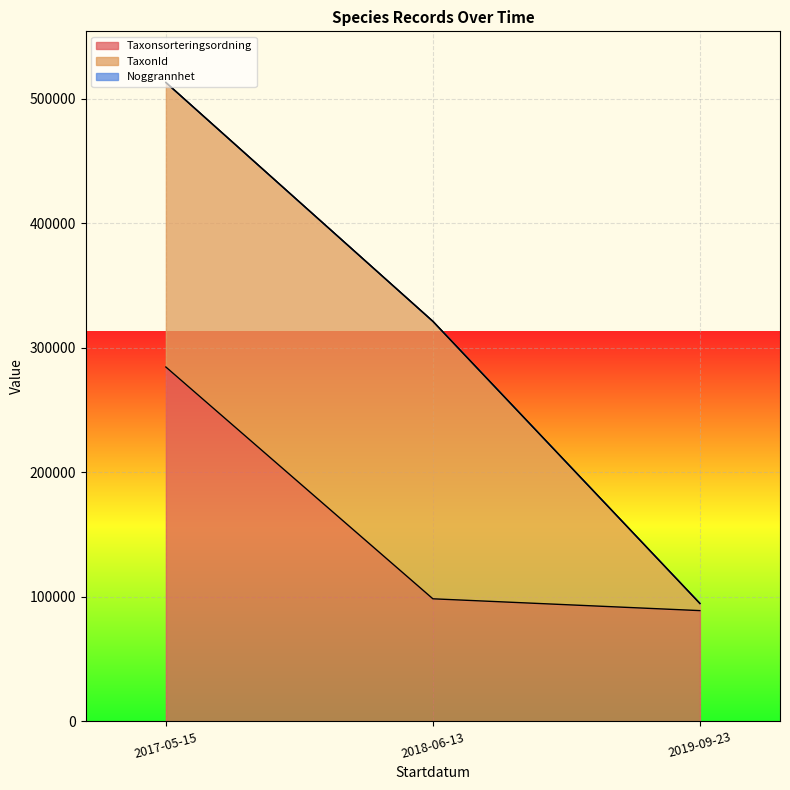

How many lines are shown in the chart?

3